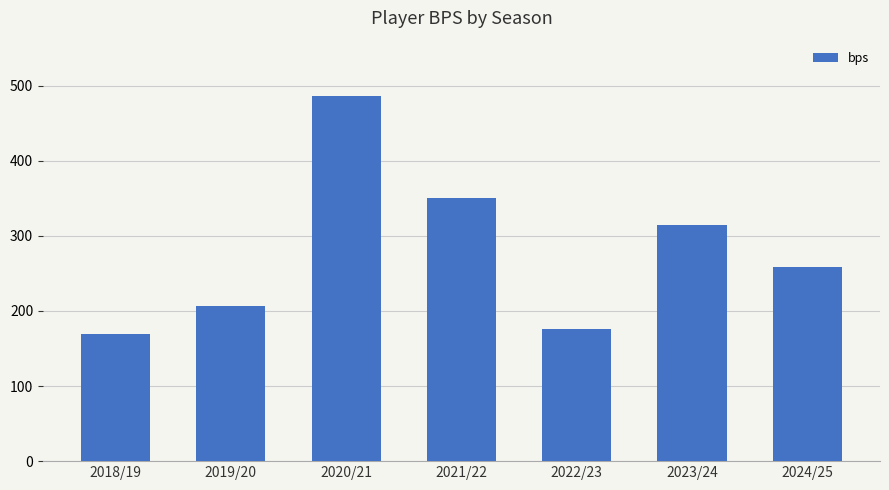

Which has a higher value, 2024/25 or 2018/19?

2024/25